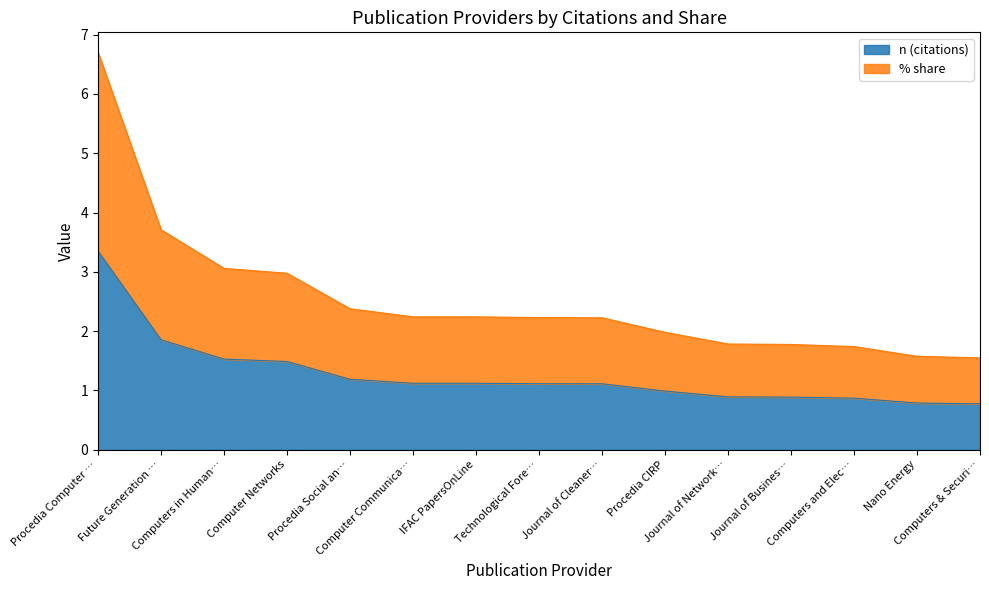

What is the maximum value for n (citations)?

3.4